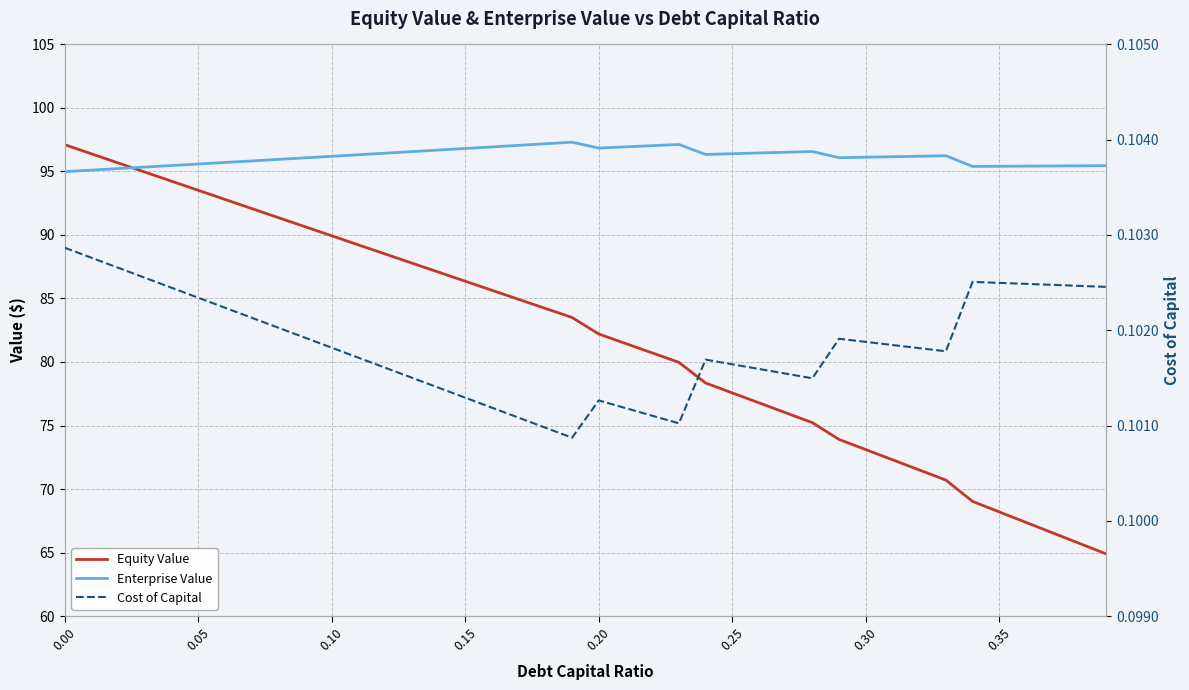

What is the lowest value of the Enterprise Value series?

95.0